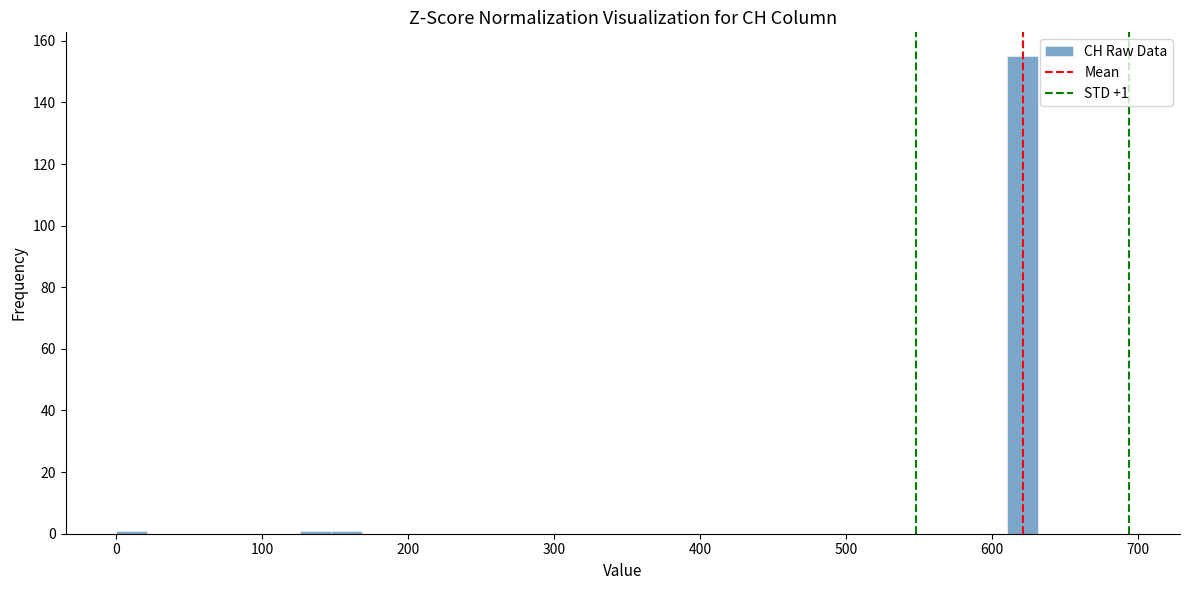

Around what value on the x-axis is the tallest bar? Give the approximate position of its centre, as read against the axis.

620